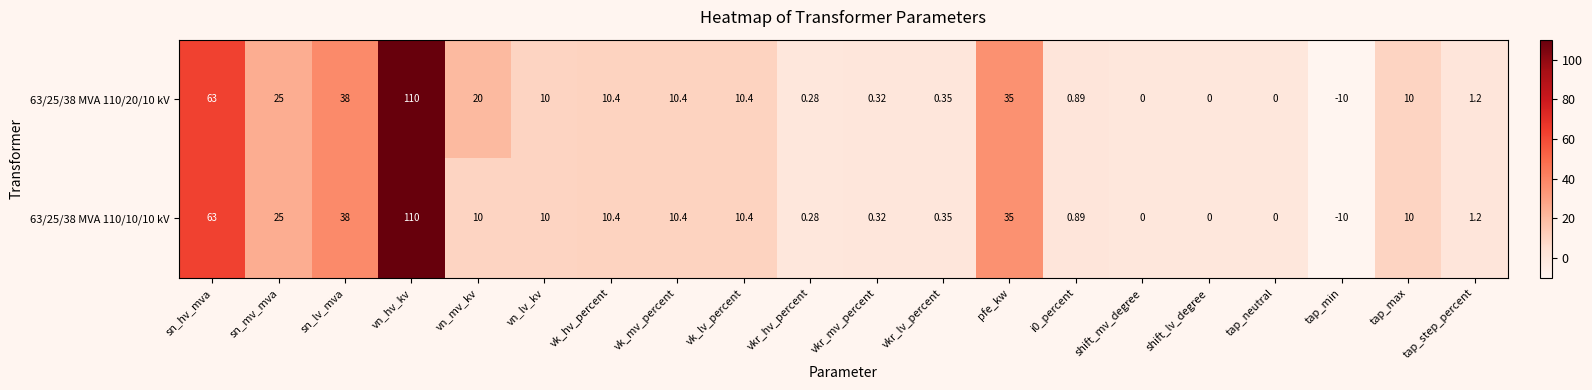

At which category is the sum across all series the highest?

vn_hv_kv